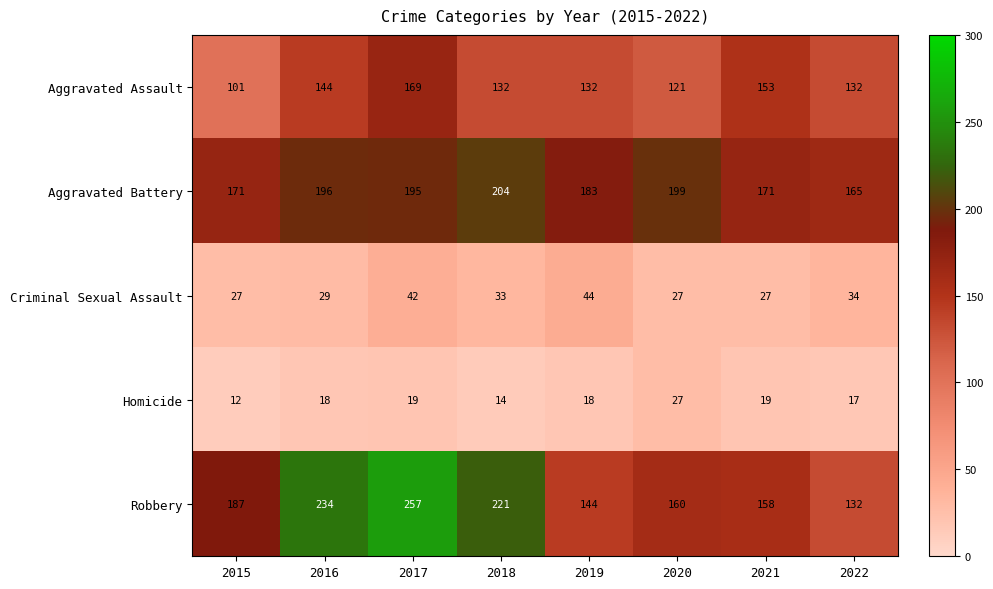

What is the sum of all Criminal Sexual Assault values?

263